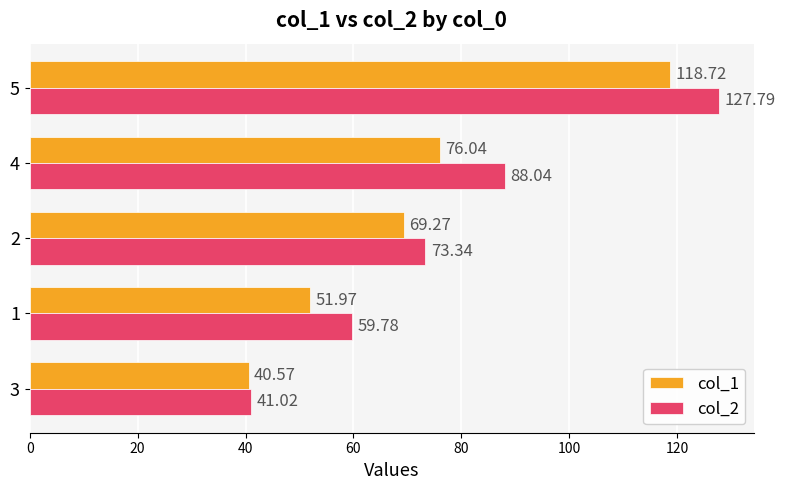

Between 4 and 5, which series saw the biggest shift?

col_1